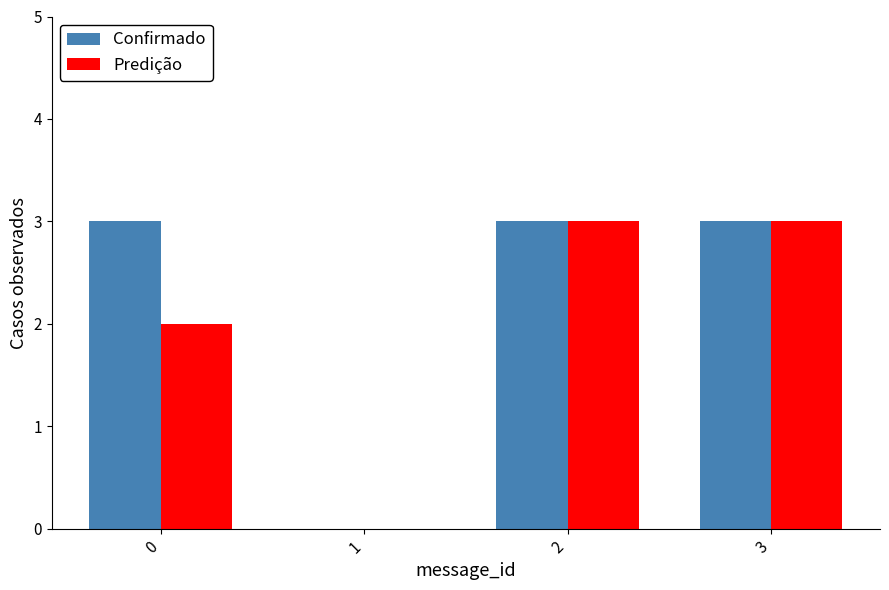

True or false: Confirmado has a value of 2 at 2.

False